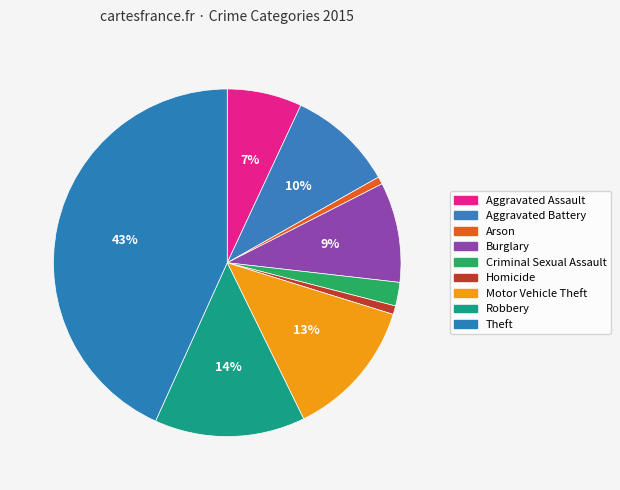

What is the largest slice in the pie chart?

Theft